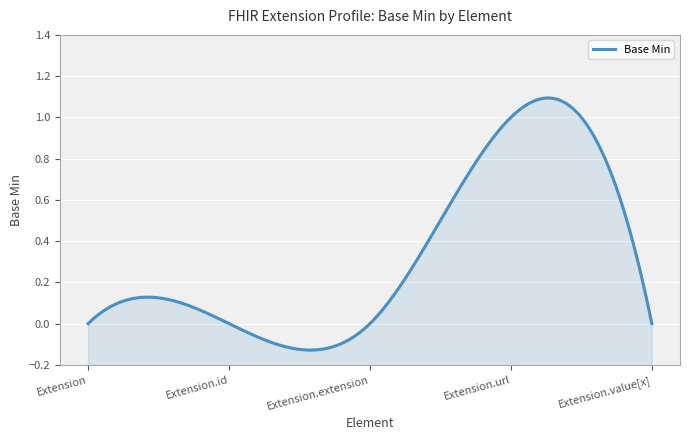

Rank the categories by value from lowest to highest.

Extension, Extension.id, Extension.extension, Extension.value[x], Extension.url